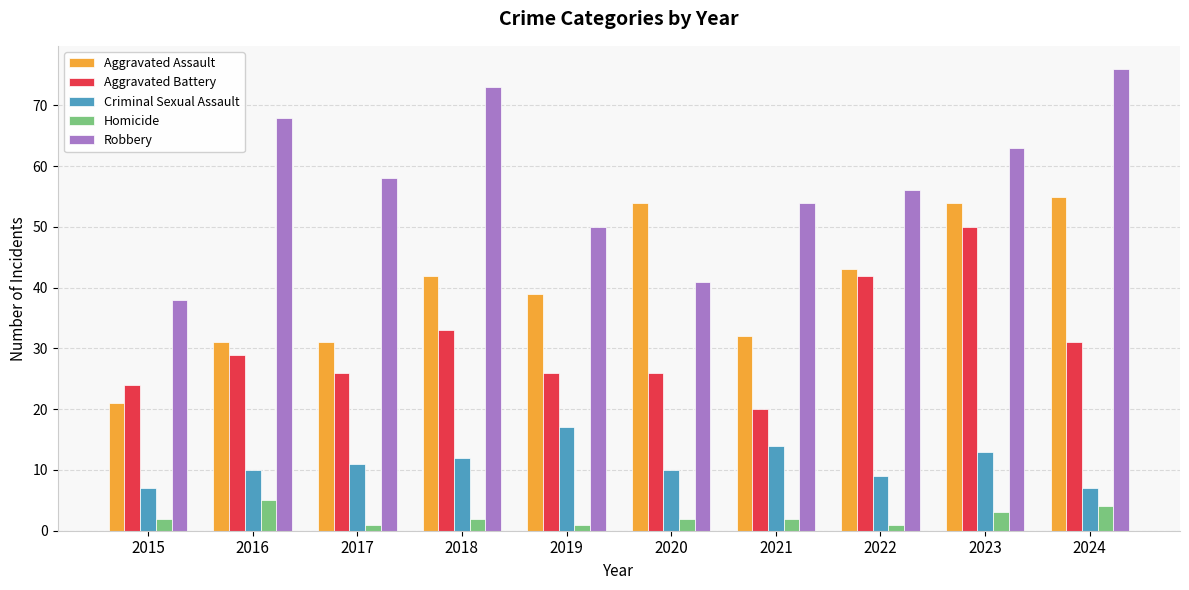

What is the sum of all Aggravated Battery values?

307